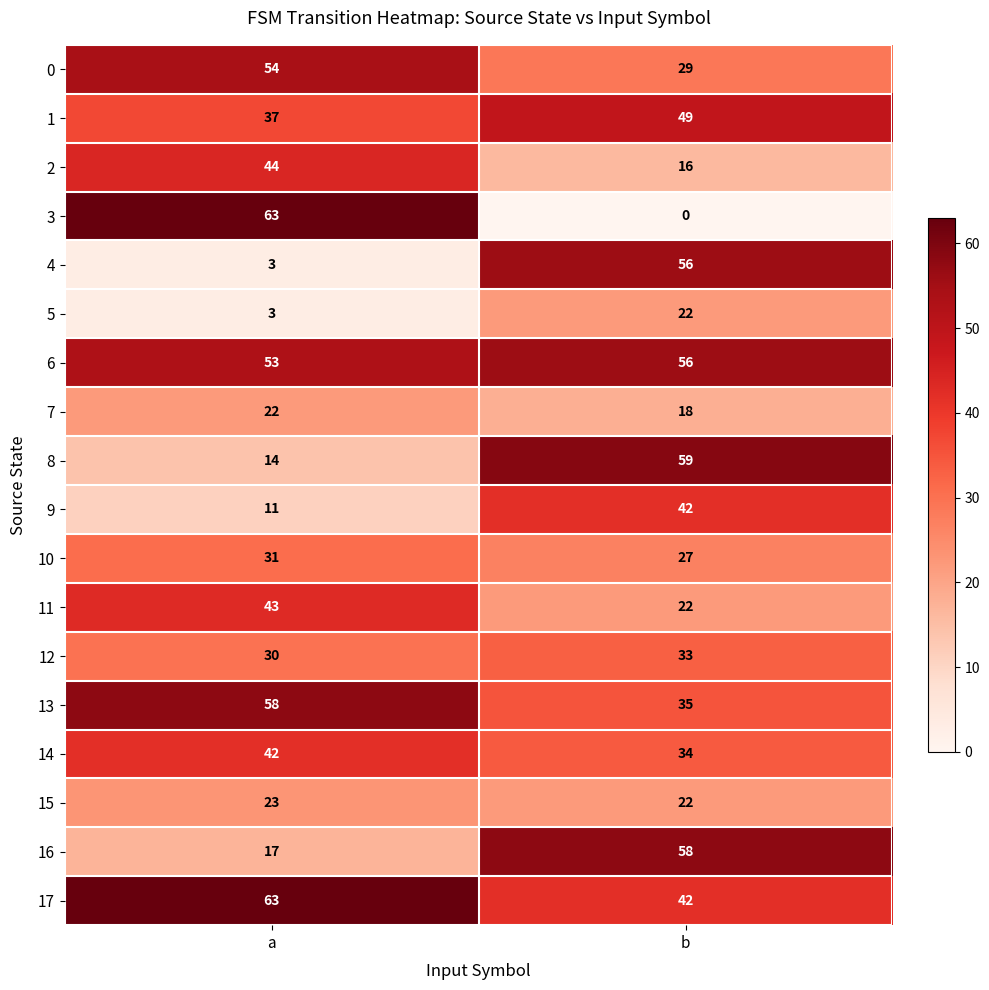

Rank the categories by 8 value from highest to lowest.

b, a